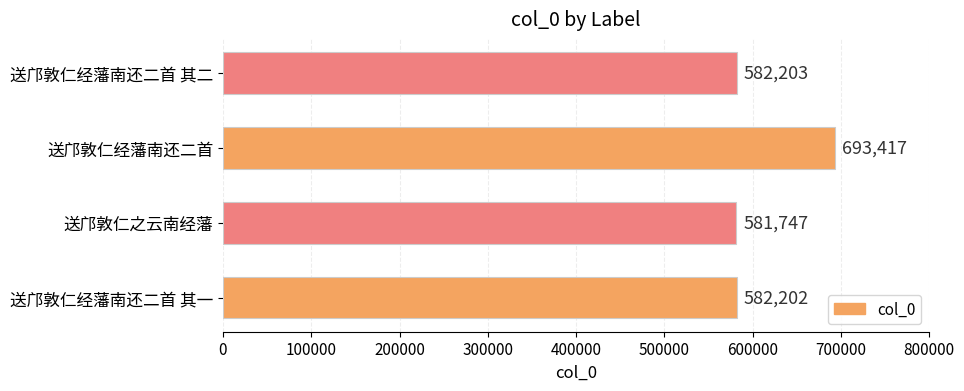

How many bars are there in total?

4